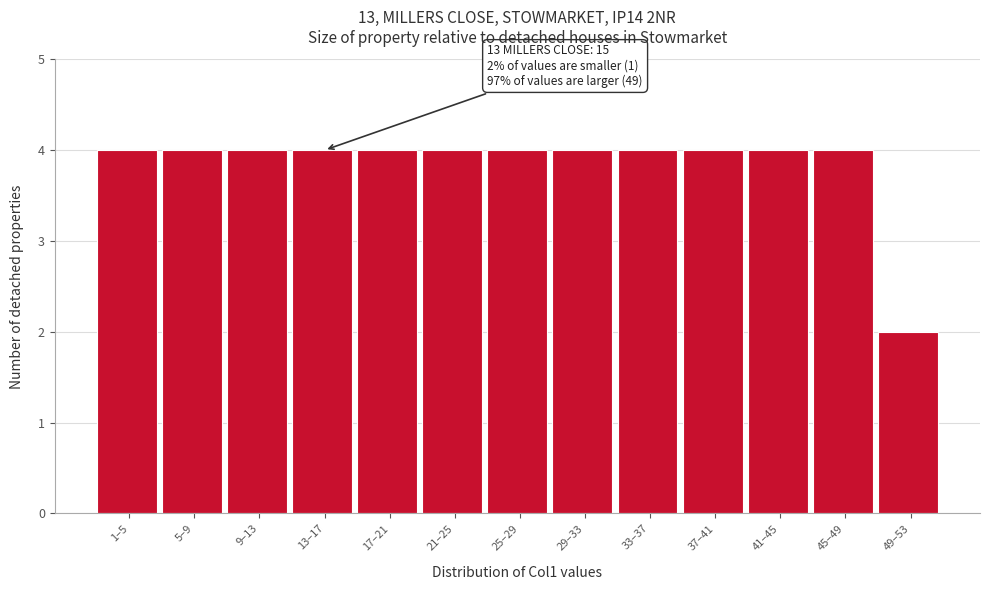

Reading left to right, extract all data points from this chart.

1–5=4	5–9=4	9–13=4	13–17=4	17–21=4	21–25=4	25–29=4	29–33=4	33–37=4	37–41=4	41–45=4	45–49=4	49–53=2